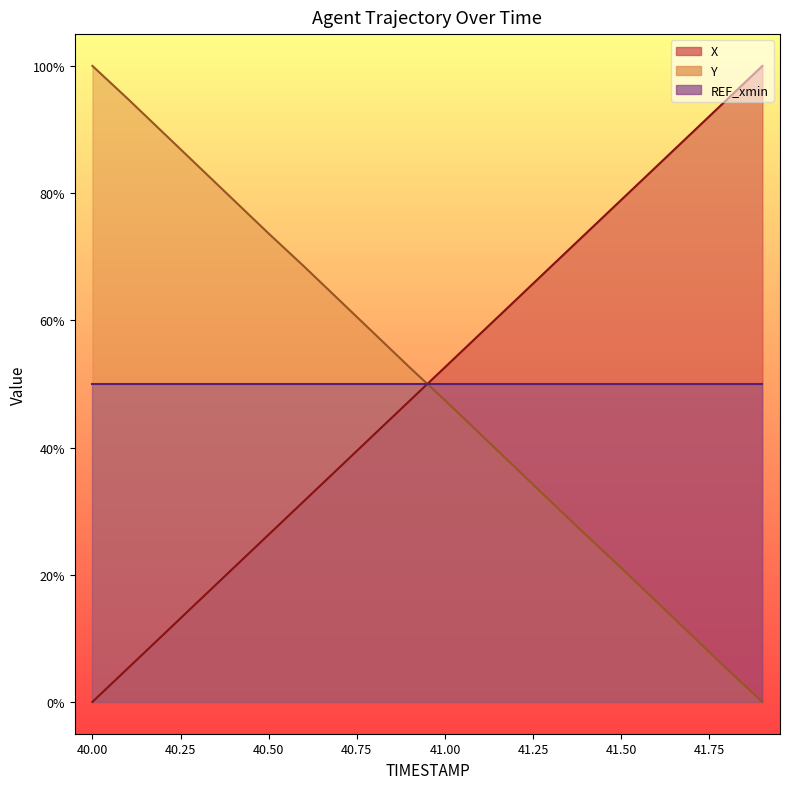

What is the spread (max minus min) of values at 41.0?

5.2